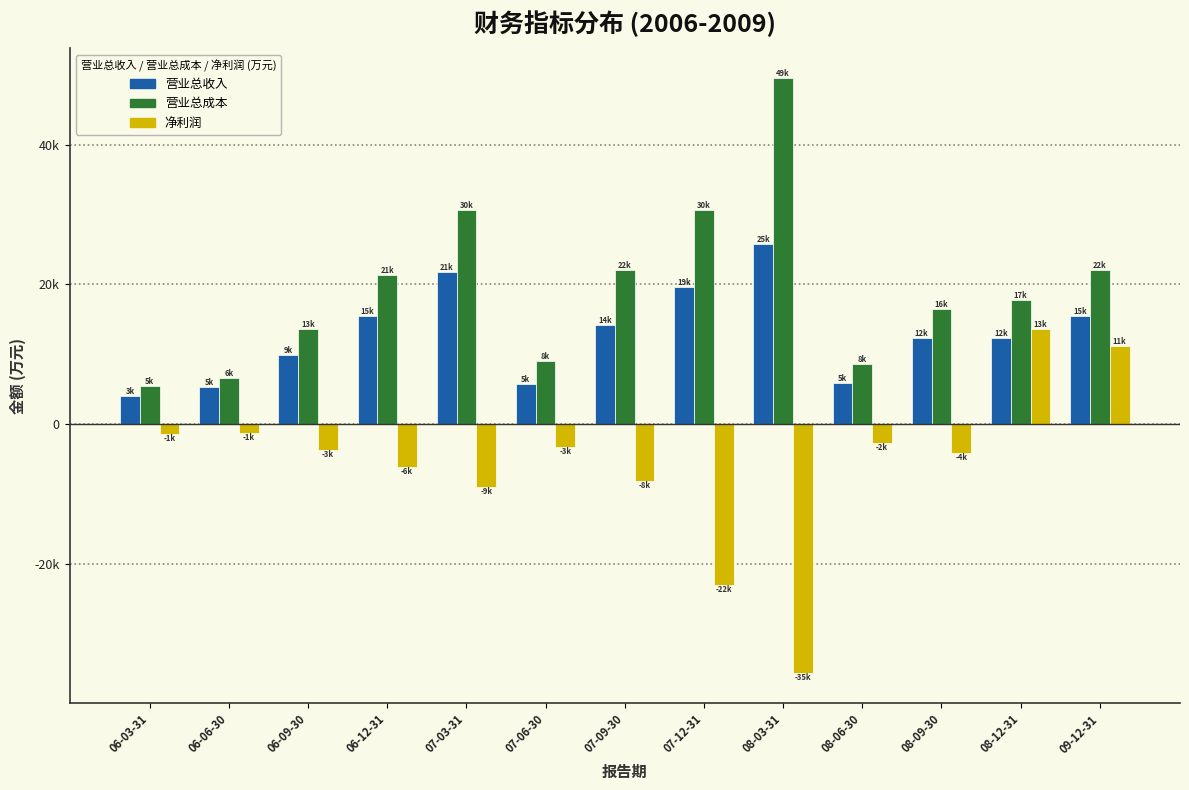

Does the chart contain any negative values?

Yes